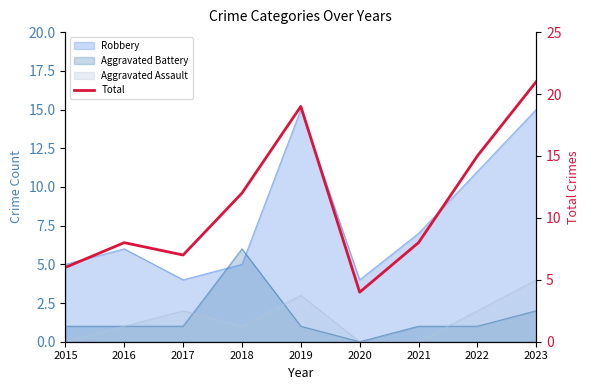

Reading left to right, list all the values displayed in this chart.

6	8	7	12	19	4	8	15	21